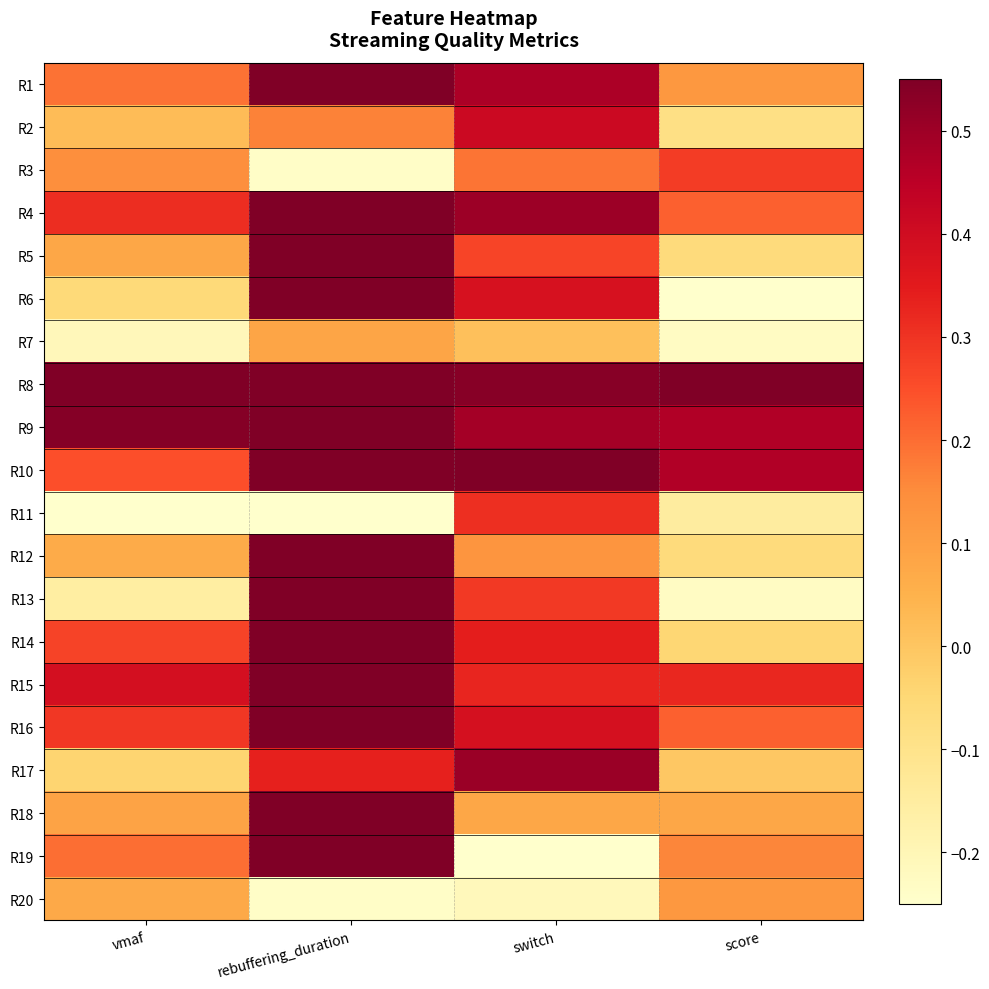

What is the greatest value displayed?

0.6